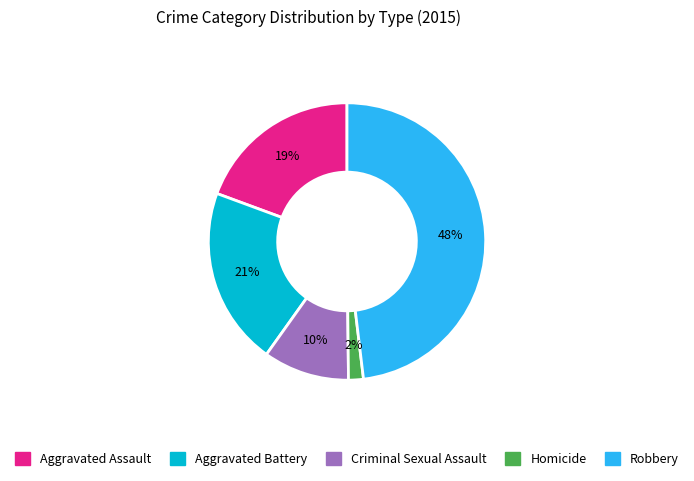

To the nearest percent, what portion does Homicide represent?

2%